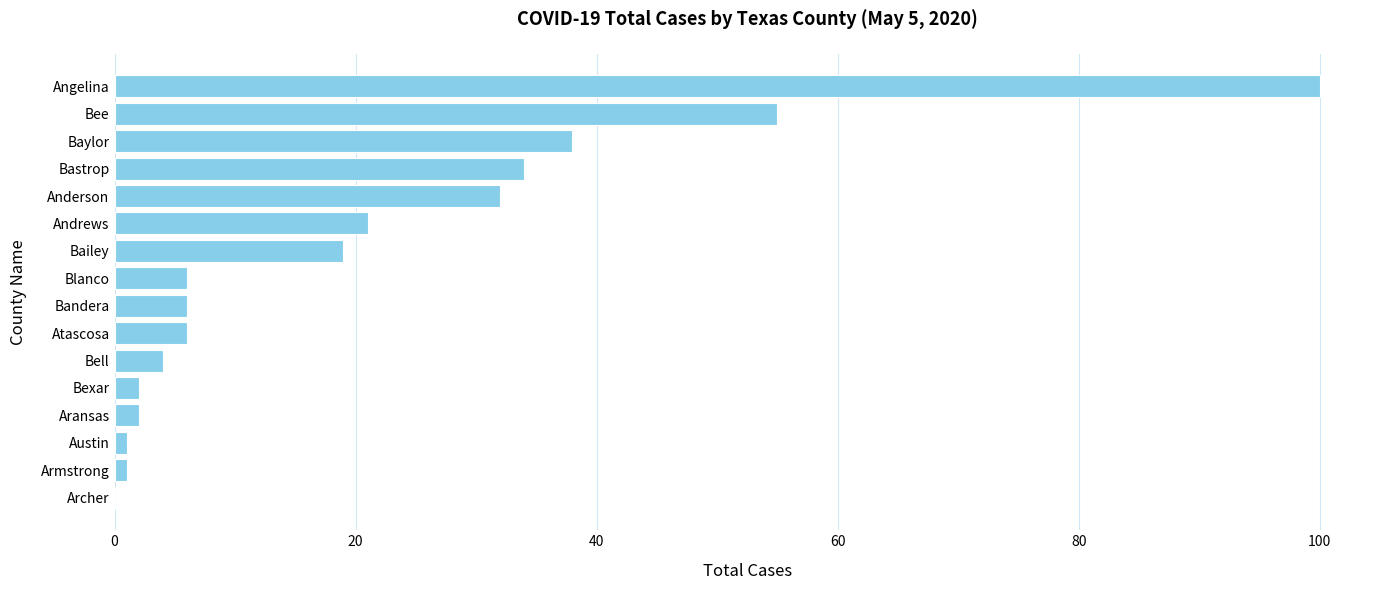

What is the greatest value displayed?

100